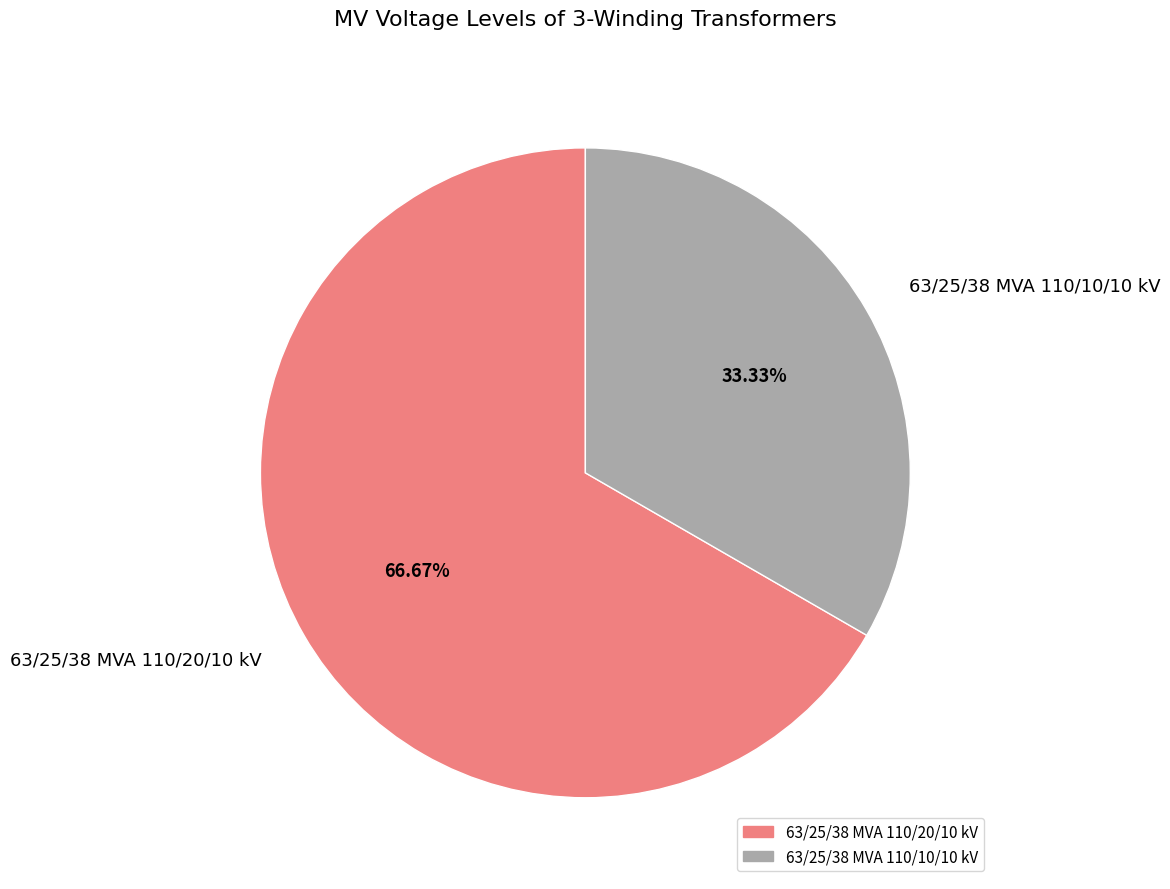

Is there a majority slice in this chart?

Yes